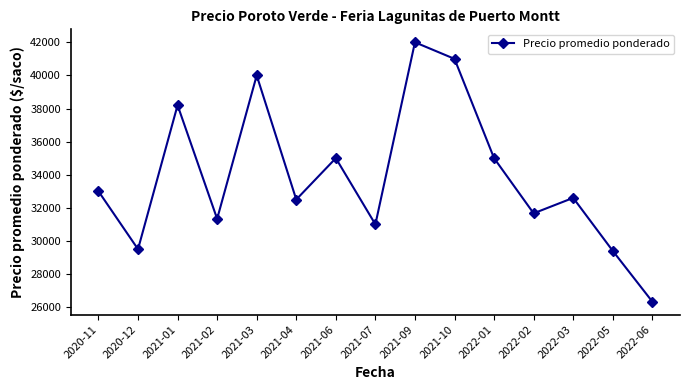

Where is the first local maximum?

2021-01